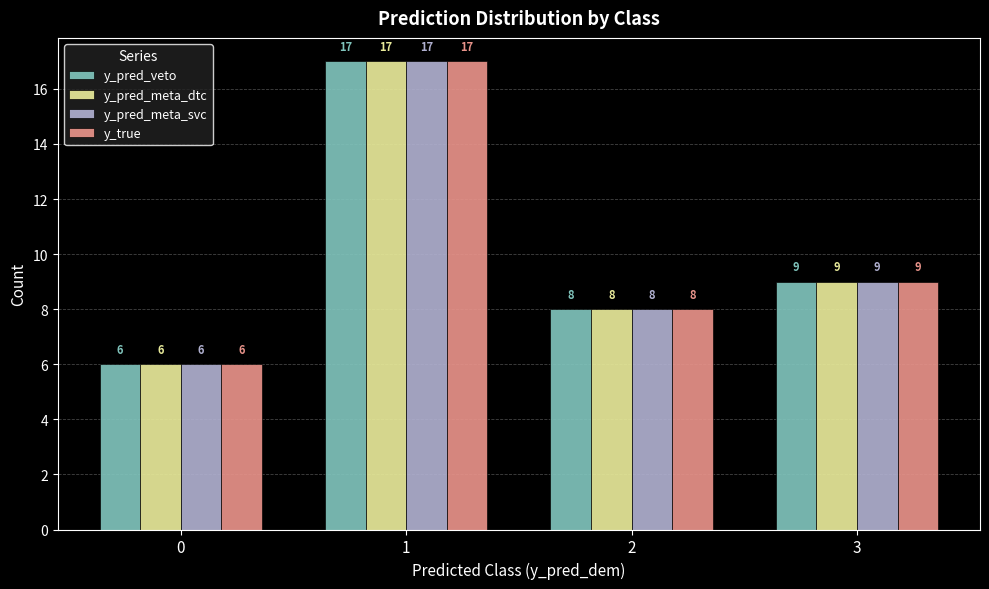

What is the greatest value displayed?

17